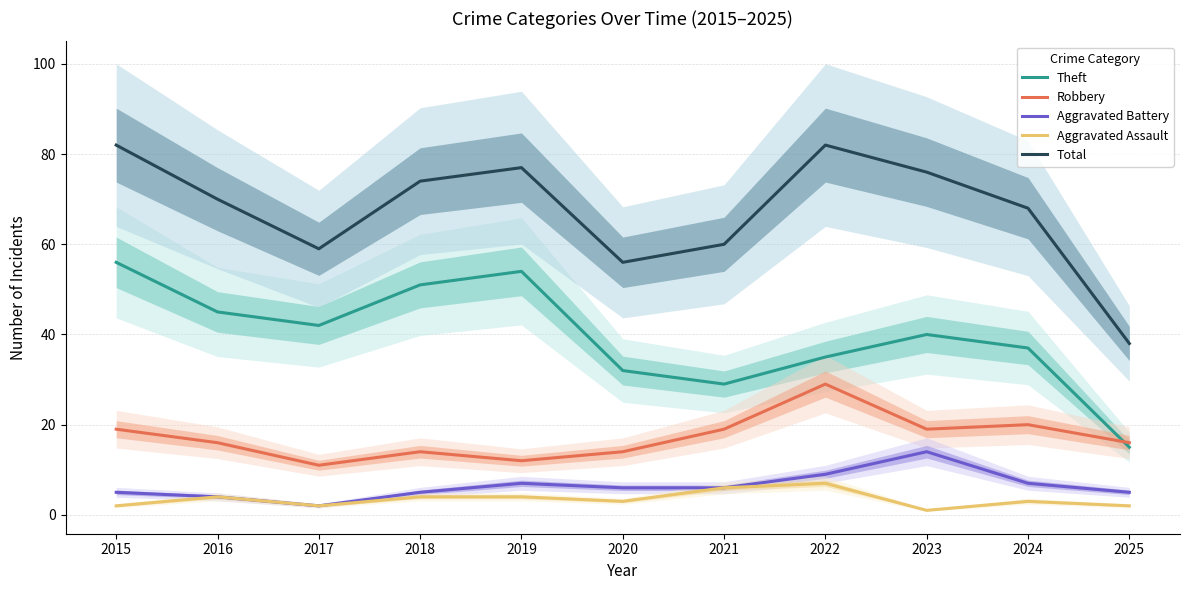

At 2019, list the series in order from smallest to largest.

Aggravated Assault, Aggravated Battery, Robbery, Theft, Total